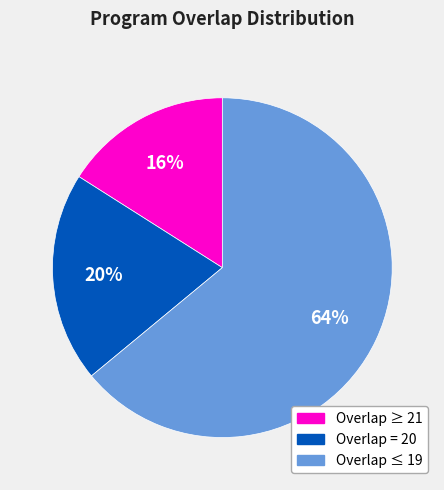

To the nearest percent, what is the difference between the largest and smallest slice percentages?

48%